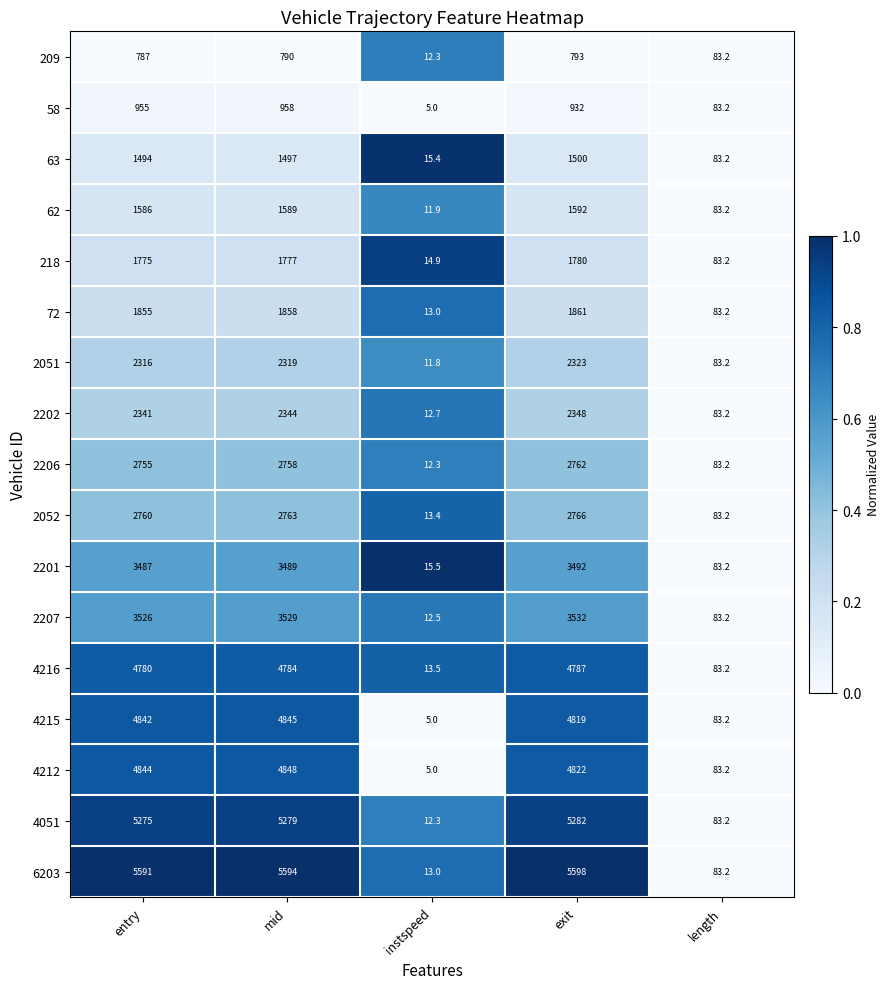

Which series has the largest total across all categories?

6203